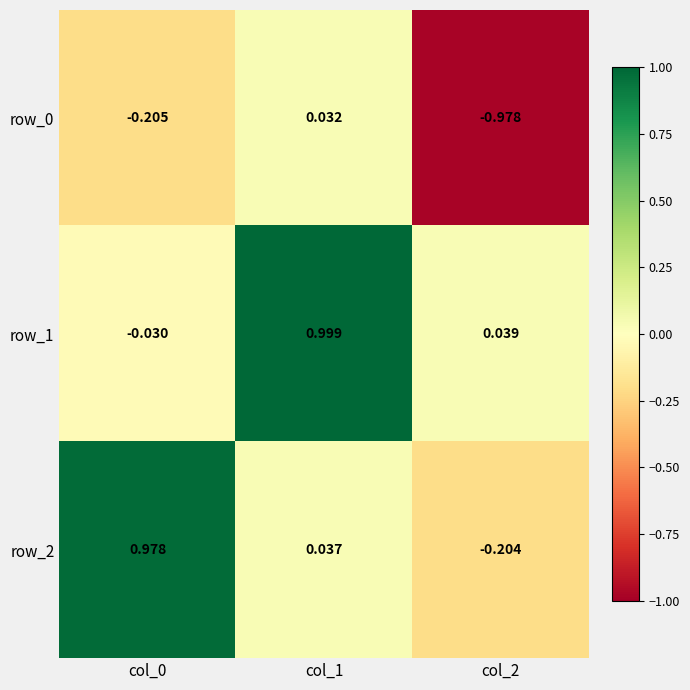

Is the value of row_2 at col_1 greater than the value of row_1 at col_1?

No